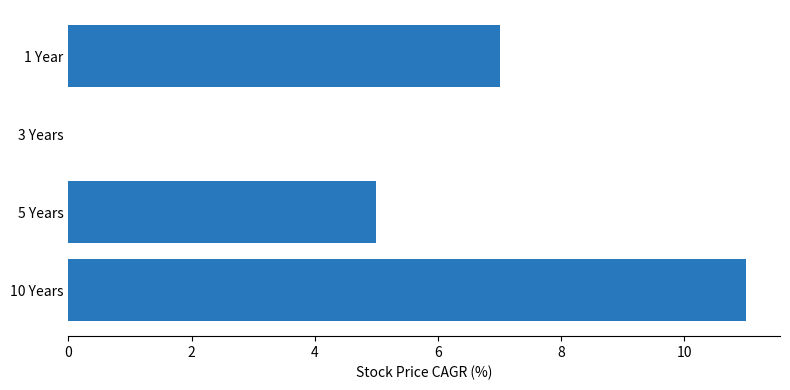

The value at 10 Years is 2. True or false?

False